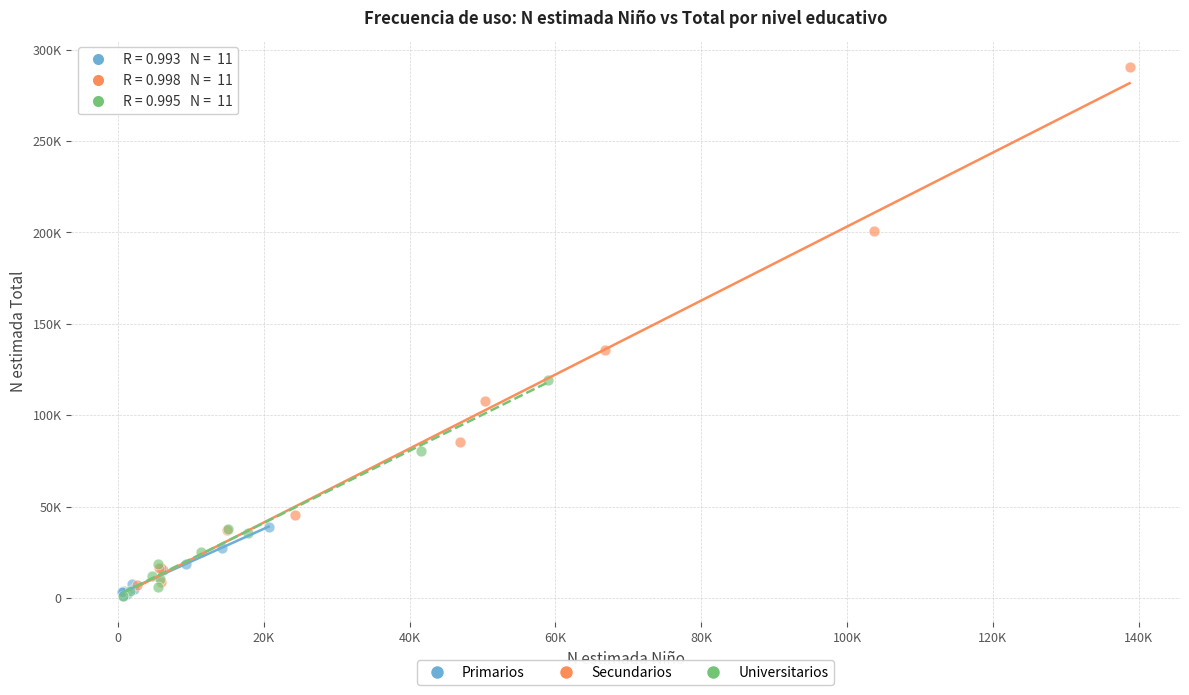

Which series reaches the maximum Y coordinate?

Secundarios